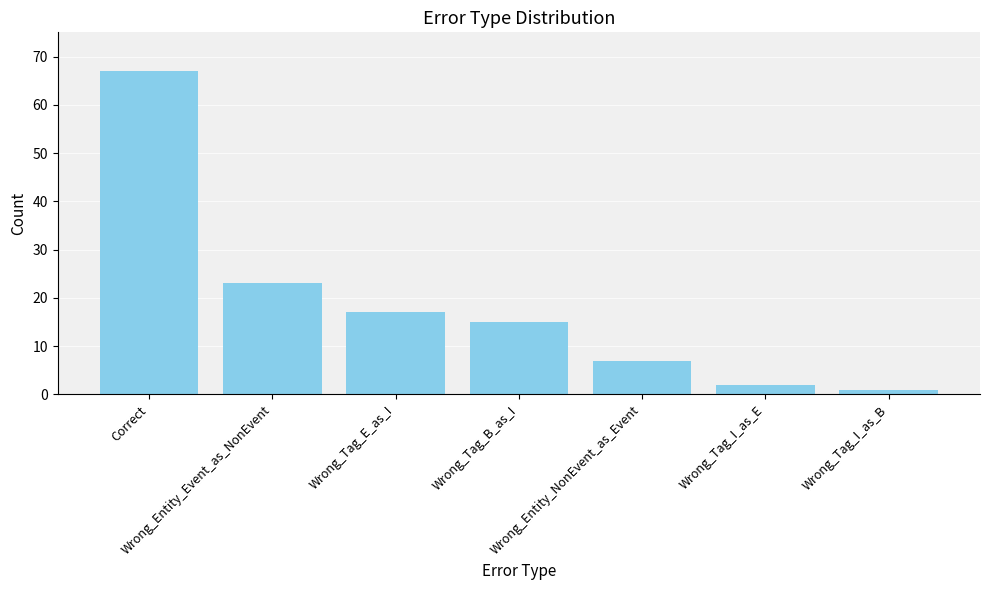

Reading right to left, list all the values displayed in this chart.

Wrong_Tag_I_as_B=1	Wrong_Tag_I_as_E=2	Wrong_Entity_NonEvent_as_Event=7	Wrong_Tag_B_as_I=15	Wrong_Tag_E_as_I=17	Wrong_Entity_Event_as_NonEvent=23	Correct=67